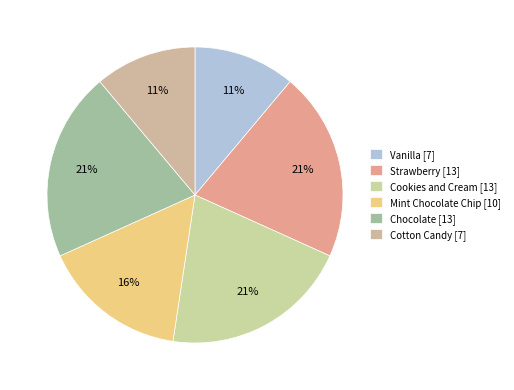

Count the number of slices in the pie.

6